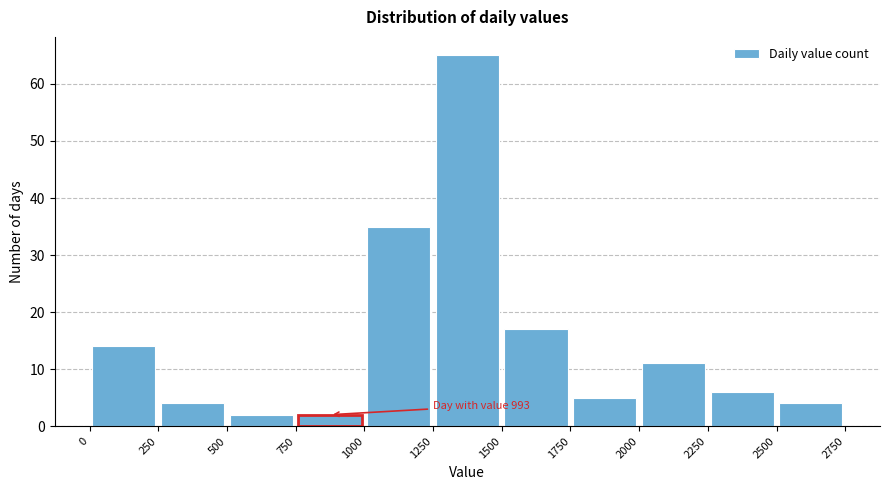

Which range on the x-axis has the tallest bar?

1250 to 1500